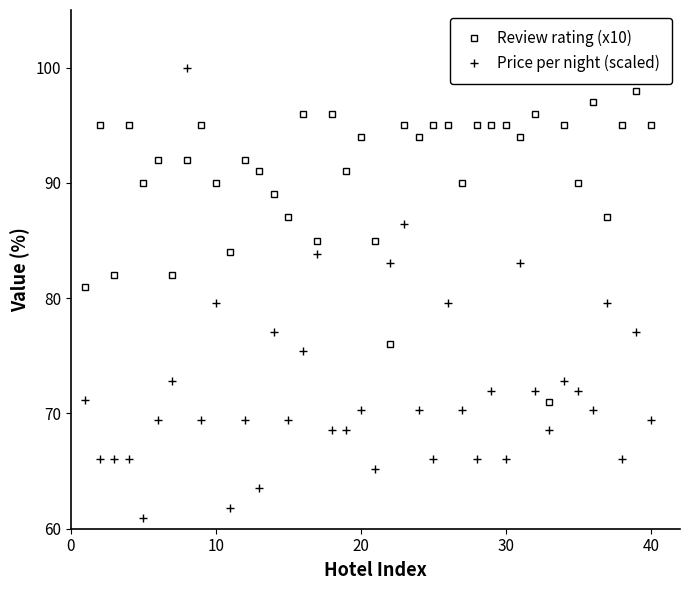

True or false: Review rating (x10) has more than 2 interior local peaks.

True